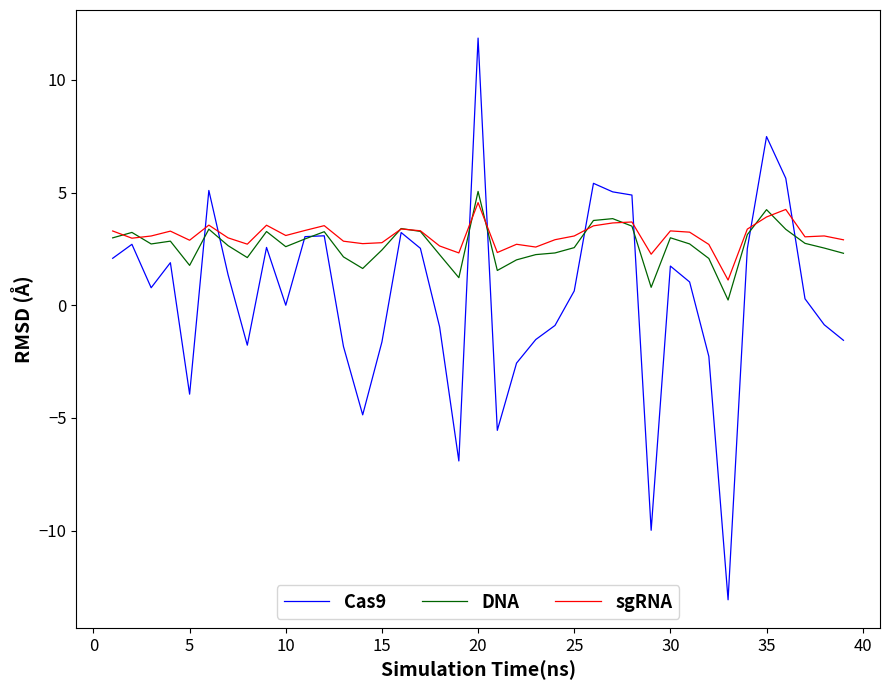

What is the difference between the maximum and minimum values in the Cas9 series?

24.9